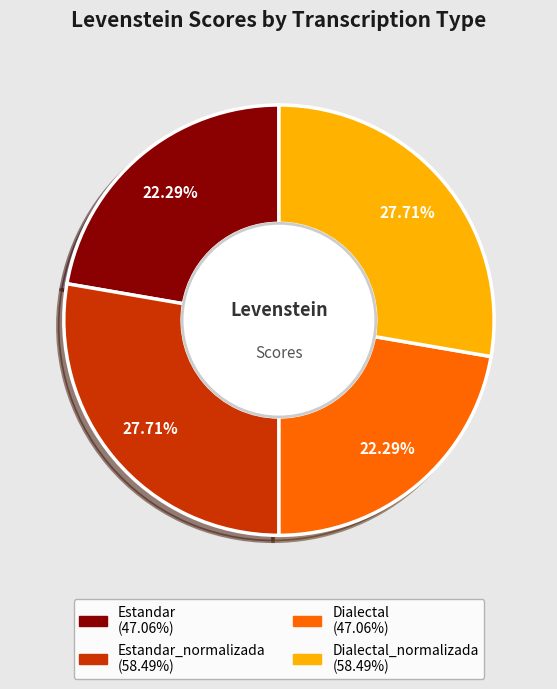

Does any single category account for the majority?

No